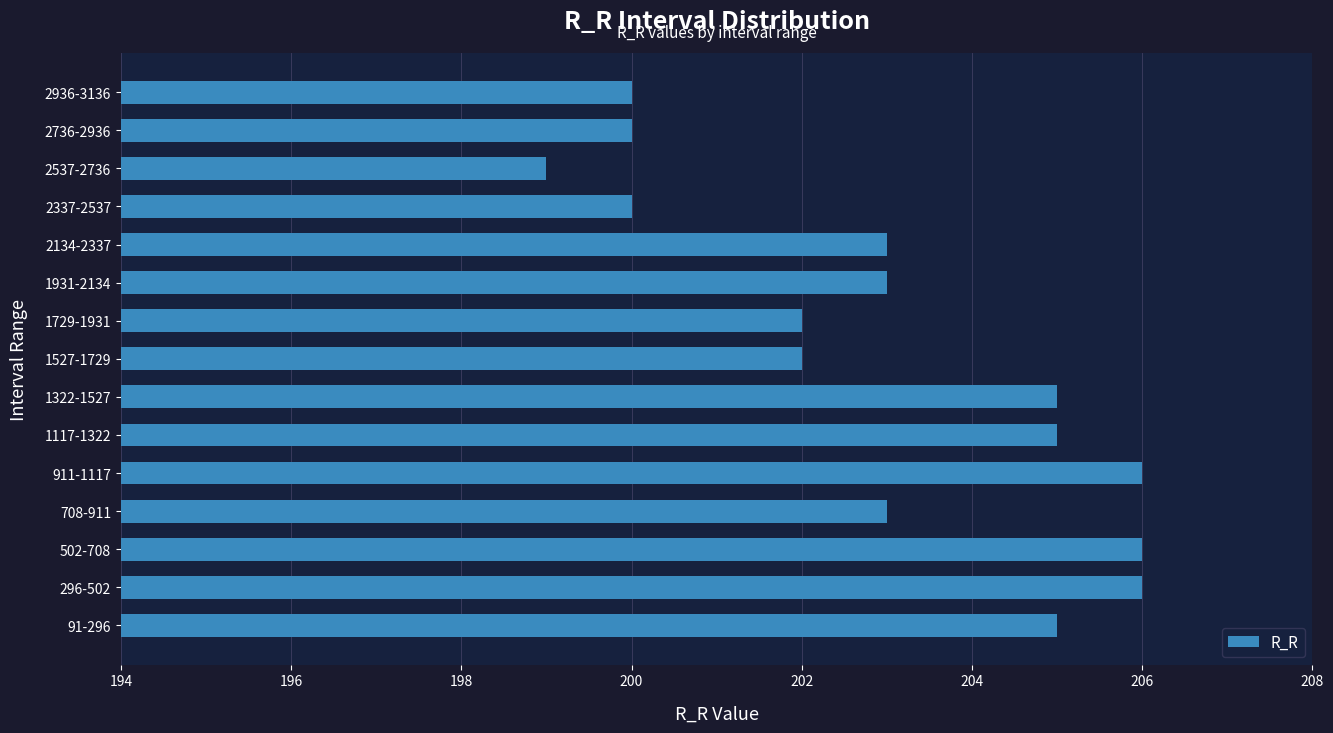

Read the value at 91-296.

205